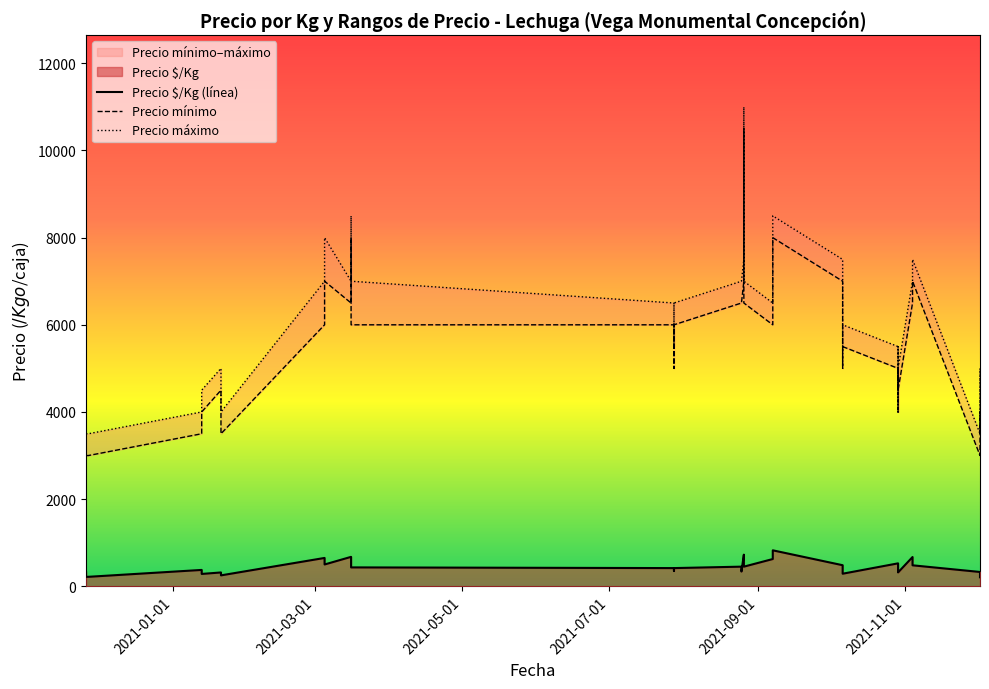

Reading left to right, list all the values displayed in this chart.

Precio $/Kg (línea): 325	217	217	217	217	217	375	283	317	250	650	500	675	550	433	417	350	417	450	450	338	725	717	450	450	625	825	483	350	288	526	333	346	356	318	671	481	328	293	206
Precio mínimo: 3000	3000	3000	3000	3000	3000	3500	4000	4500	3500	6000	7000	6500	8000	6000	6000	5000	6000	6500	6500	6500	7000	10500	6500	6500	6000	8000	7000	5000	5500	5000	4000	5000	5000	4500	6500	7000	3000	4000	3500
Precio máximo: 3500	3500	3500	3500	3500	3500	4000	4500	5000	4000	7000	8000	7000	8500	7000	6500	5500	6500	7000	7000	7000	7500	11000	7000	7000	6500	8500	7500	5500	6000	5500	4000	5500	5500	5000	7000	7500	3500	5000	4000